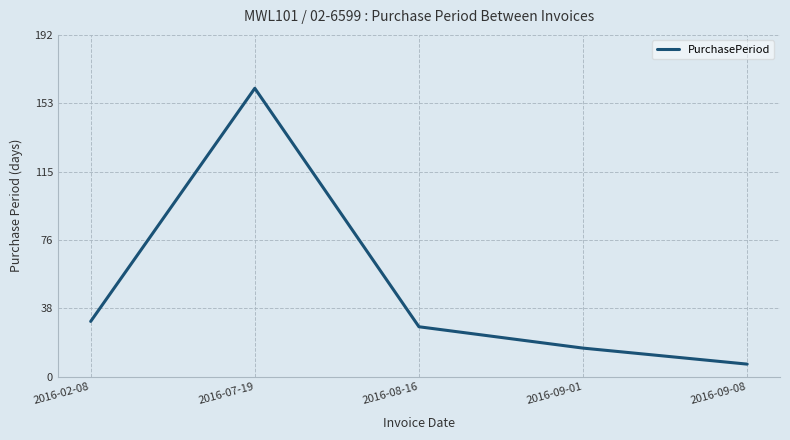

What is the difference between the values at 2016-08-16 and 2016-09-01?

12